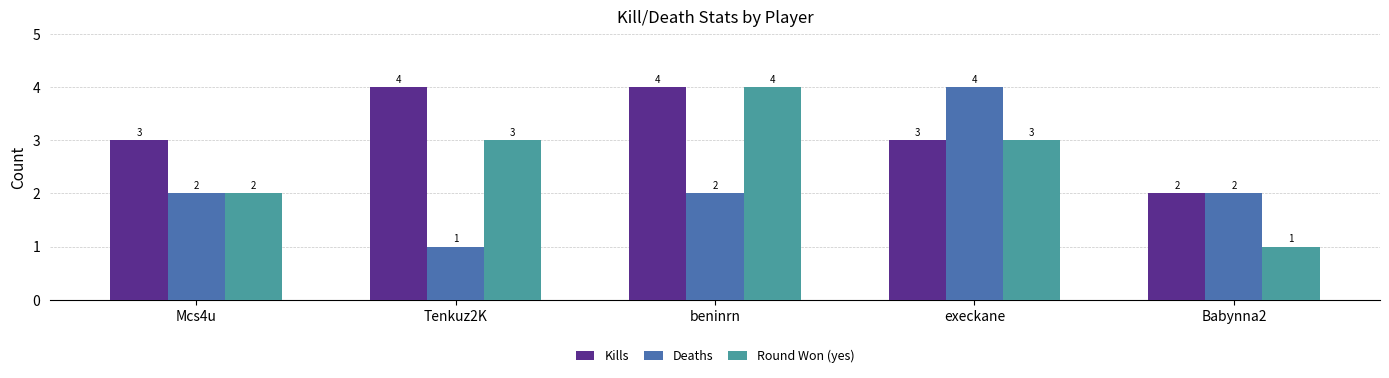

How many categories are shown in the chart?

5